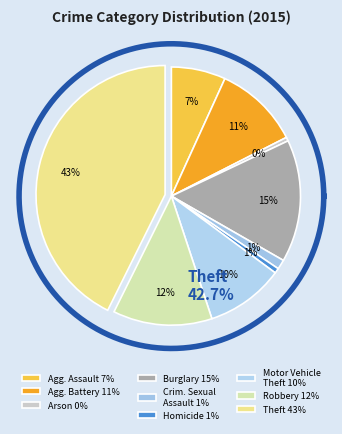

Is there a majority slice in this chart?

No